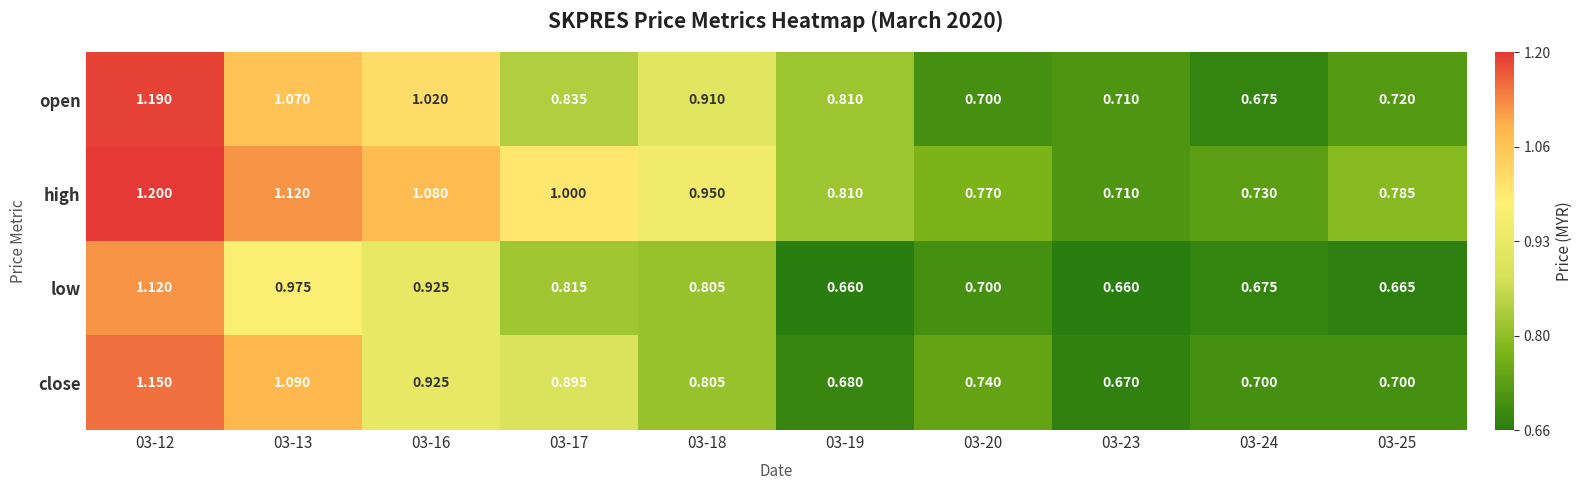

Which series has the largest total across all categories?

high